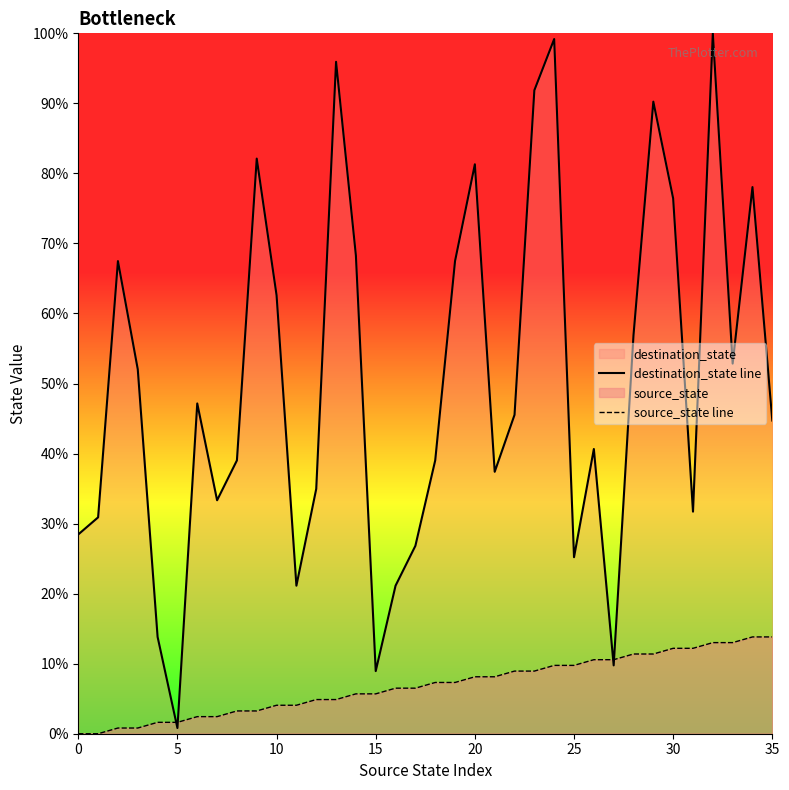

Which series has the widest spread of values?

destination_state line